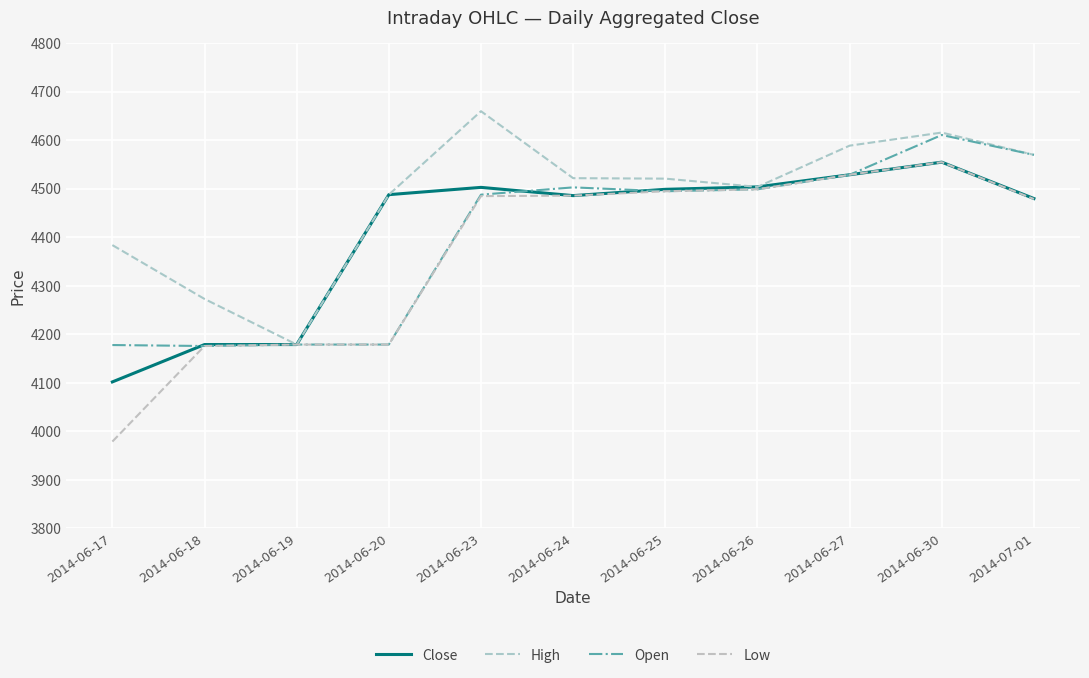

True or false: High and Close intersect in this chart.

False